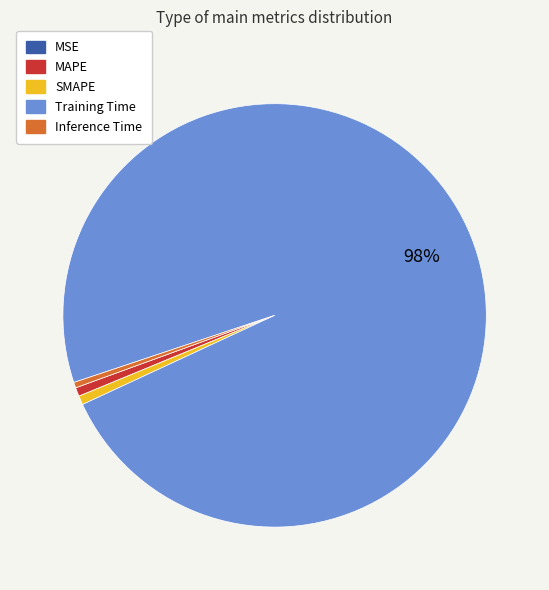

Does Inference Time represent more than half of the total?

No